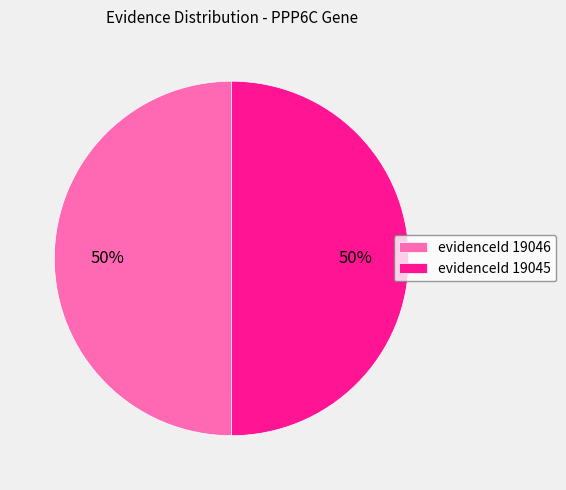

What percentage is the evidenceId 19045 slice, to the nearest percent?

50%